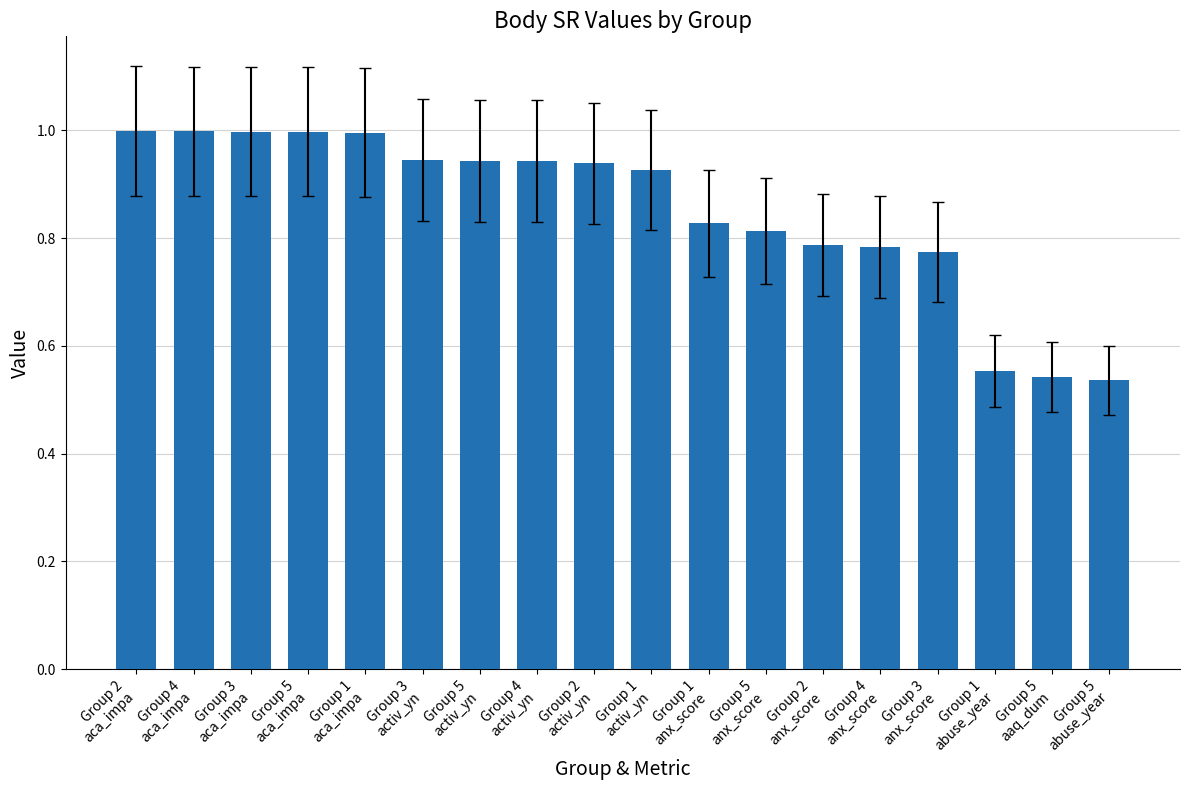

What is the greatest value displayed?

1.0